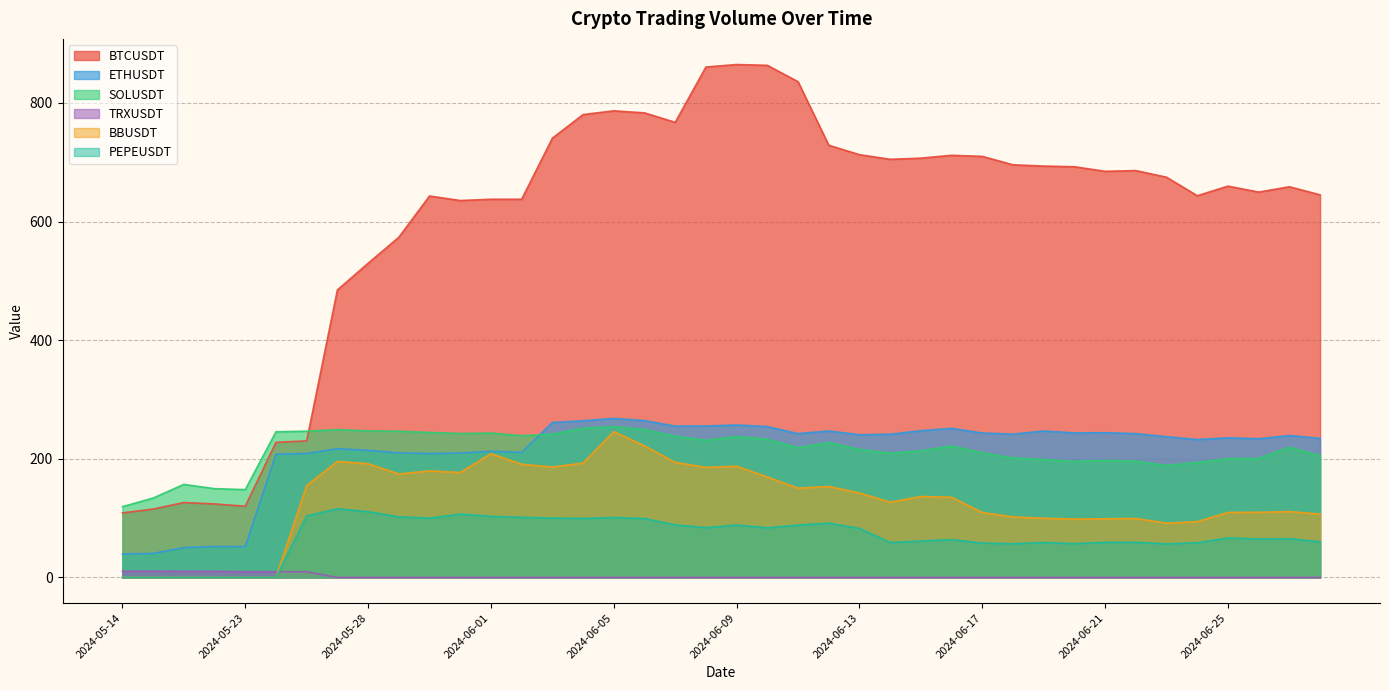

Where is the first local maximum for BTCUSDT?

2024-05-20